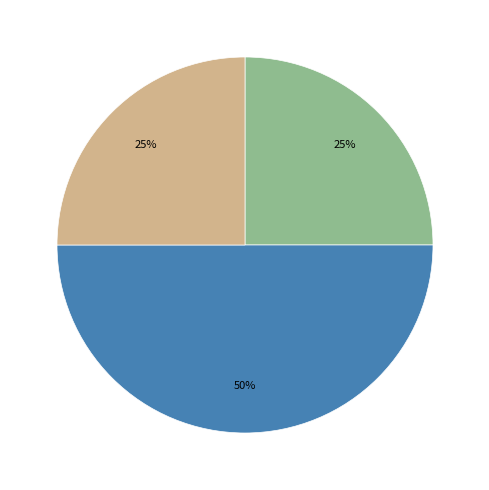

To the nearest percent, what is the average slice percentage?

33%